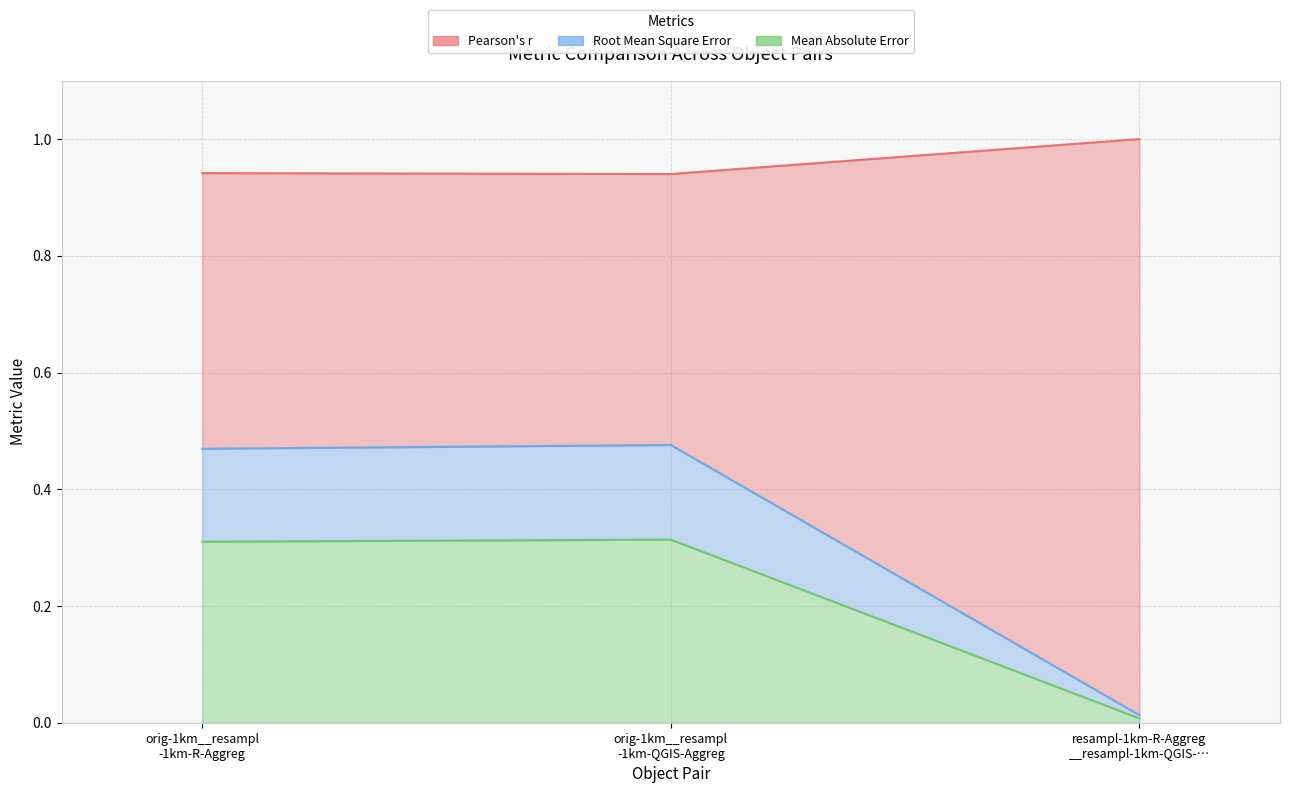

Rank the categories by Root Mean Square Error value from lowest to highest.

resampl-1km-R-Aggreg __resampl-1km-QGIS-…, orig-1km__resampl -1km-R-Aggreg, orig-1km__resampl -1km-QGIS-Aggreg